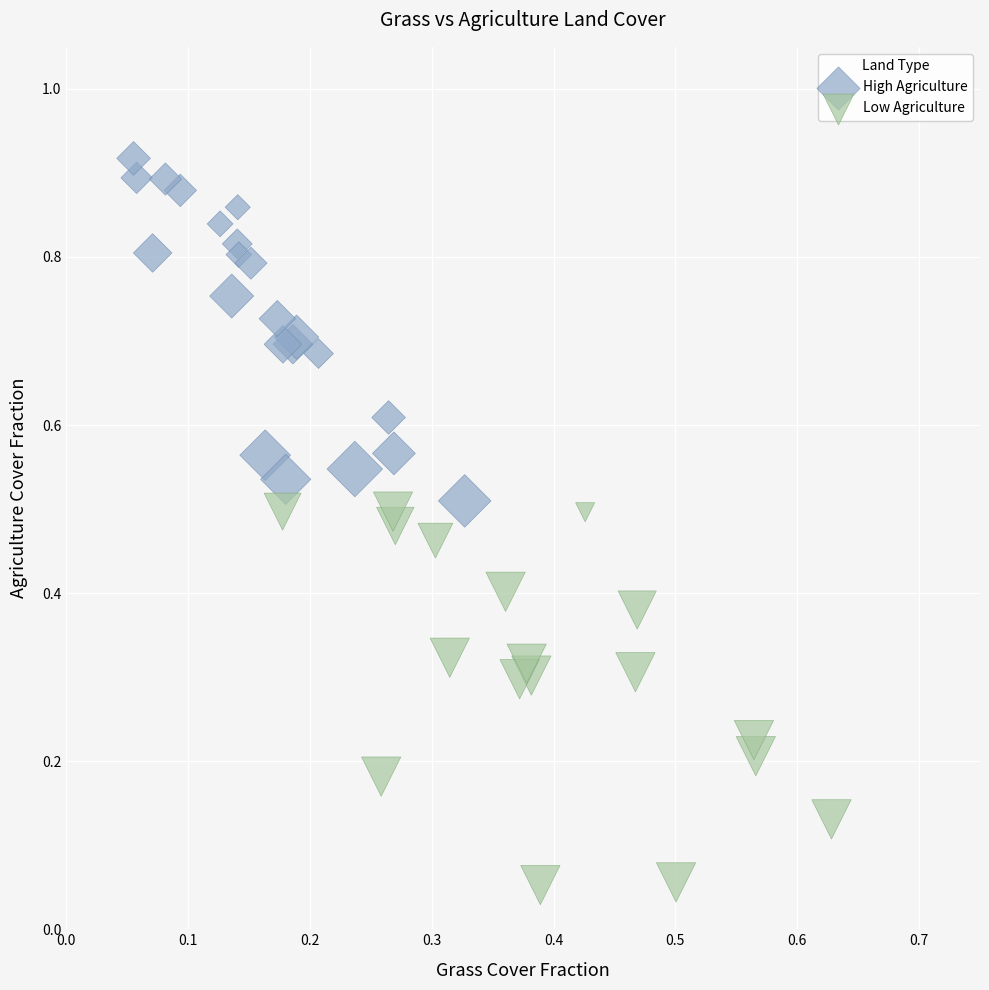

Which series contains the highest Y value?

High Agriculture